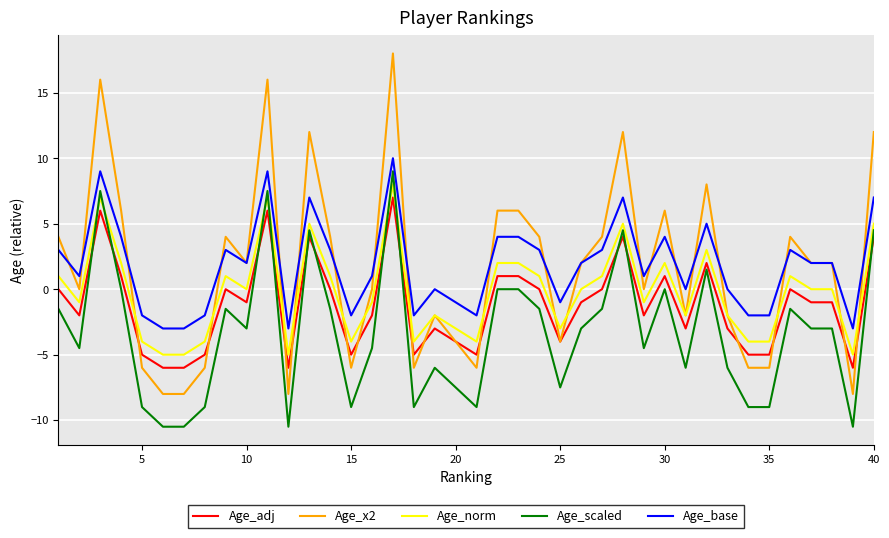

What is the maximum value shown in the chart?

18.0